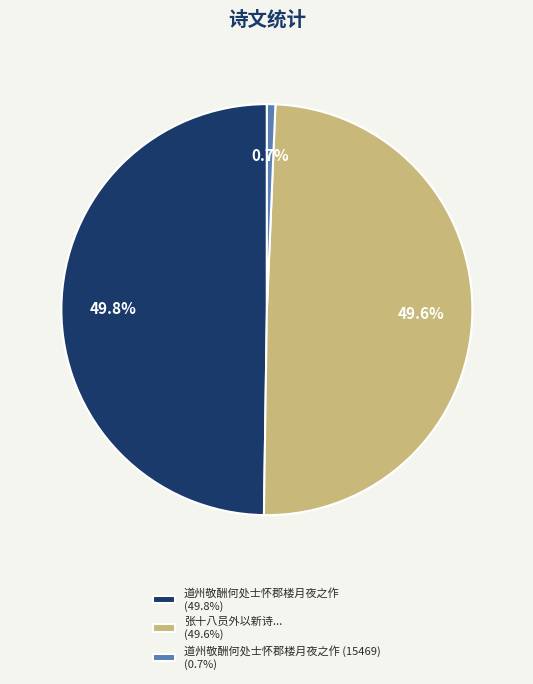

How many segments does this pie chart have?

3